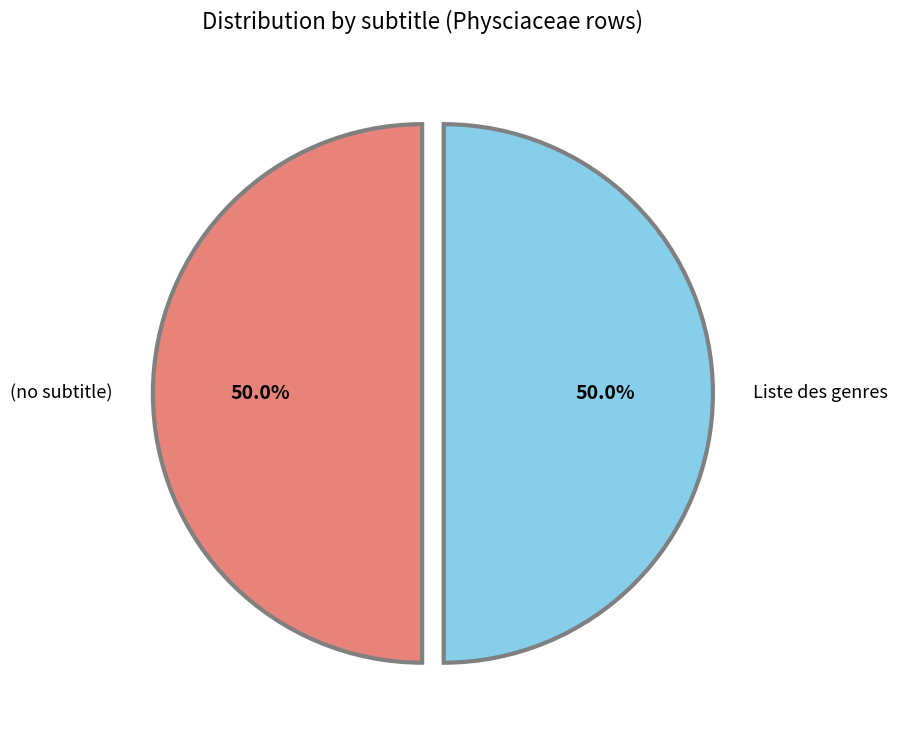

What is the total percentage of Liste des genres and (no subtitle)?

100.0%